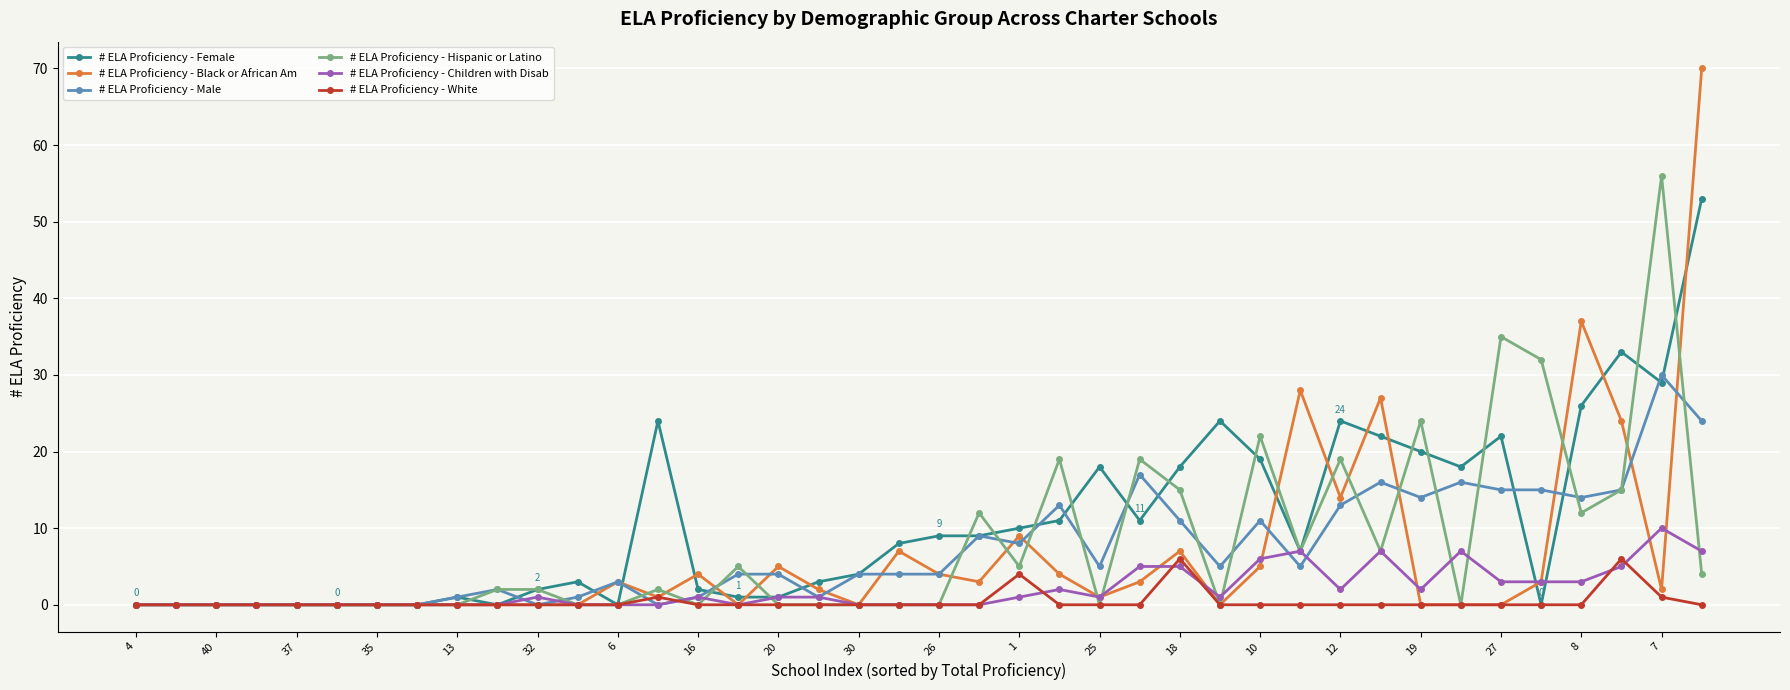

Count the number of categories in the chart.

40